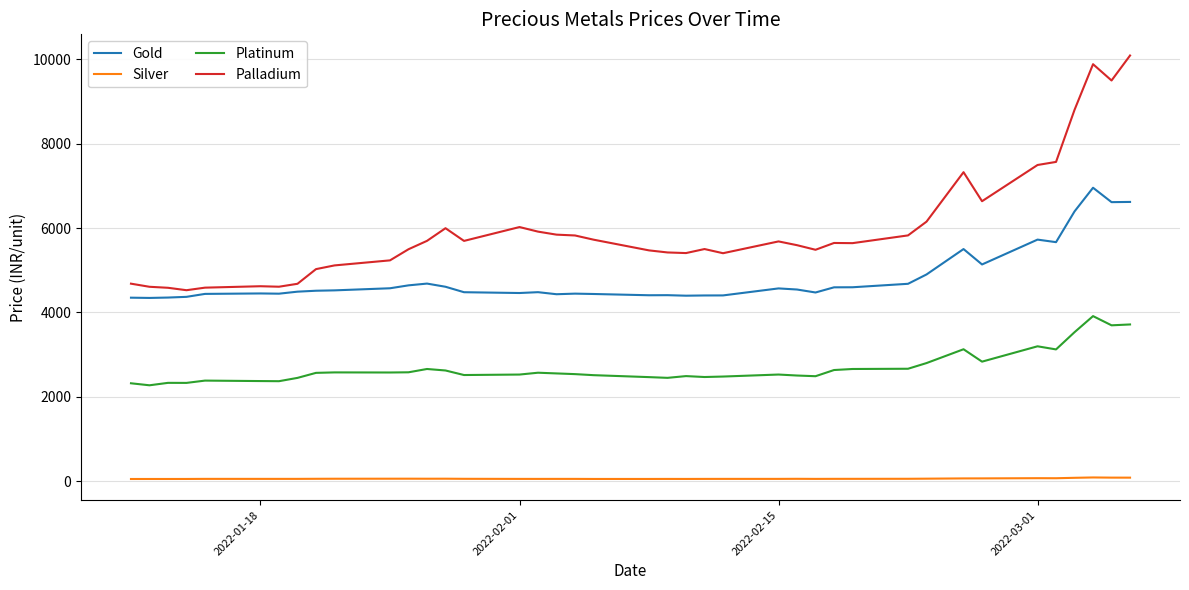

True or false: Silver has more than 0 points higher than both neighbors.

True